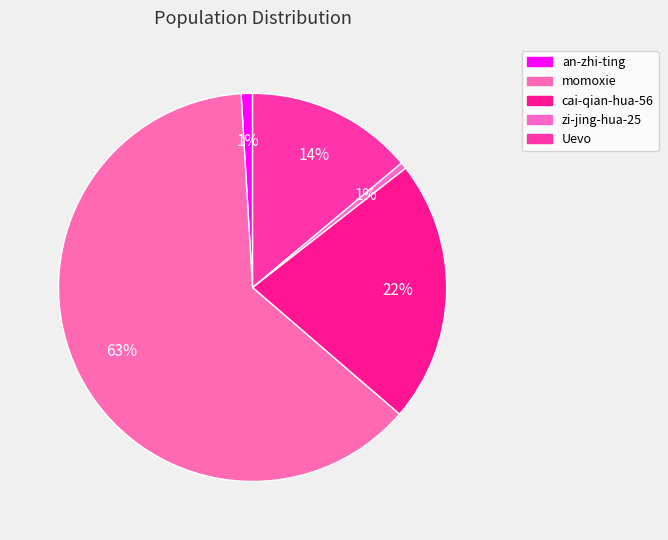

How many segments does this pie chart have?

5